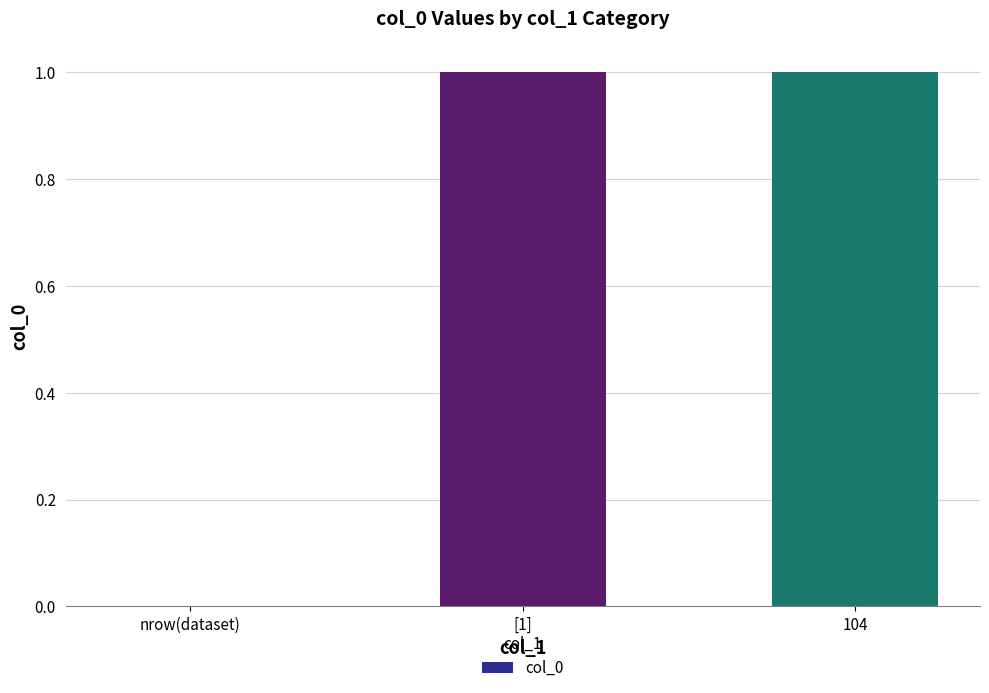

True or false: the data shows 1 at 104.

True